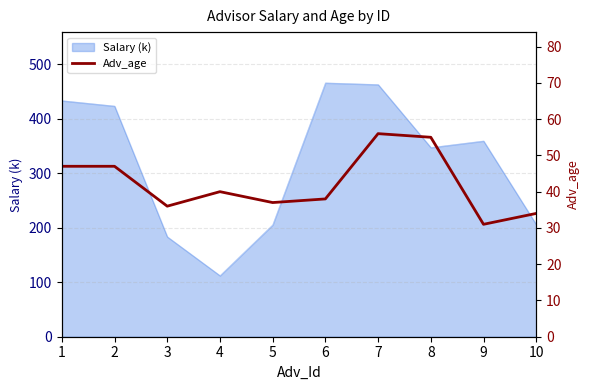

Which has a higher value, 7 or 4?

7